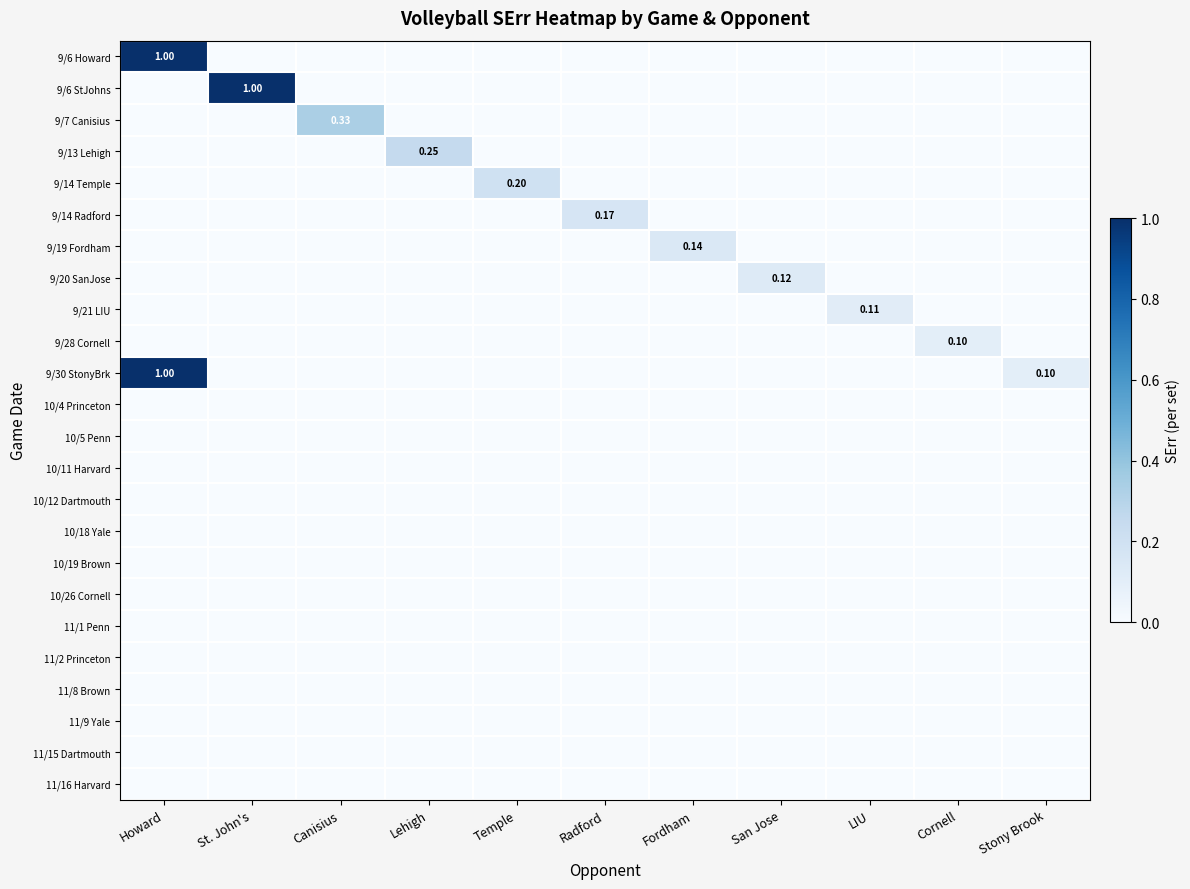

Rank the series at Temple from lowest to highest value.

9/6 Howard, 9/6 StJohns, 9/7 Canisius, 9/13 Lehigh, 9/14 Radford, 9/19 Fordham, 9/20 SanJose, 9/21 LIU, 9/28 Cornell, 9/30 StonyBrk, 10/4 Princeton, 10/5 Penn, 10/11 Harvard, 10/12 Dartmouth, 10/18 Yale, 10/19 Brown, 10/26 Cornell, 11/1 Penn, 11/2 Princeton, 11/8 Brown, 11/9 Yale, 11/15 Dartmouth, 11/16 Harvard, 9/14 Temple